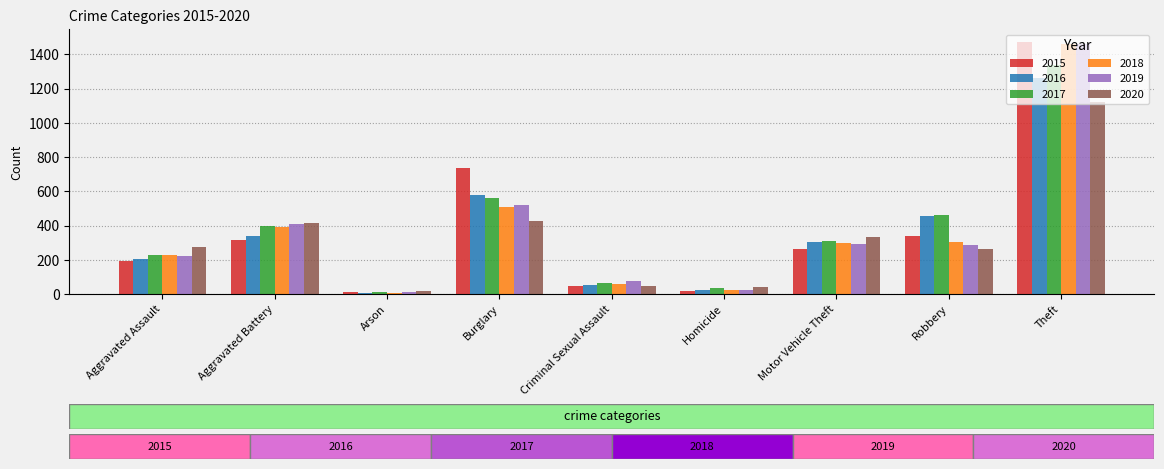

At which label is 2017 closest to 674?

Burglary